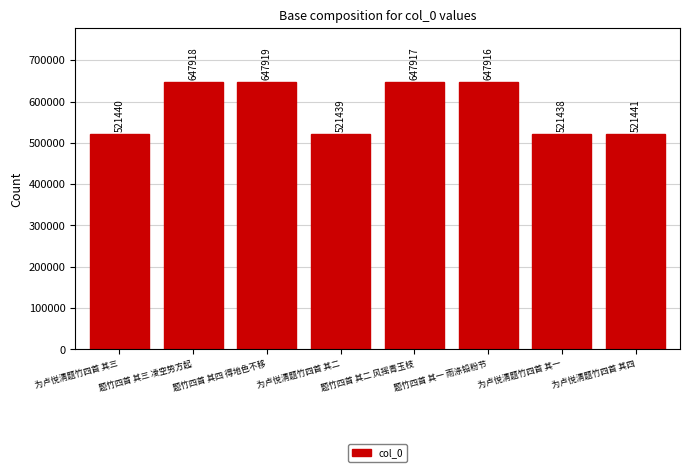

Rank the categories by value from lowest to highest.

为卢悦清题竹四首 其一, 为卢悦清题竹四首 其二, 为卢悦清题竹四首 其三, 为卢悦清题竹四首 其四, 题竹四首 其一 雨涤铅粉节, 题竹四首 其二 风摇青玉枝, 题竹四首 其三 凌空势方起, 题竹四首 其四 得地色不移